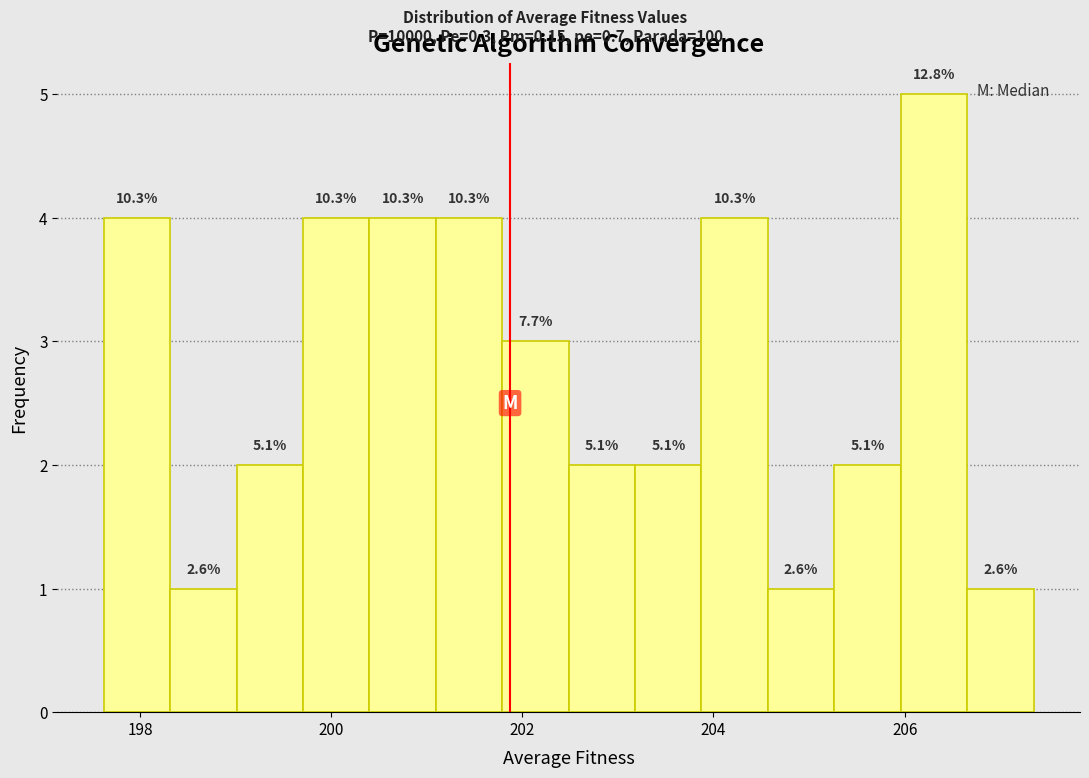

Read against the x-axis, roughly where is the centre of the tallest bar?

206.4